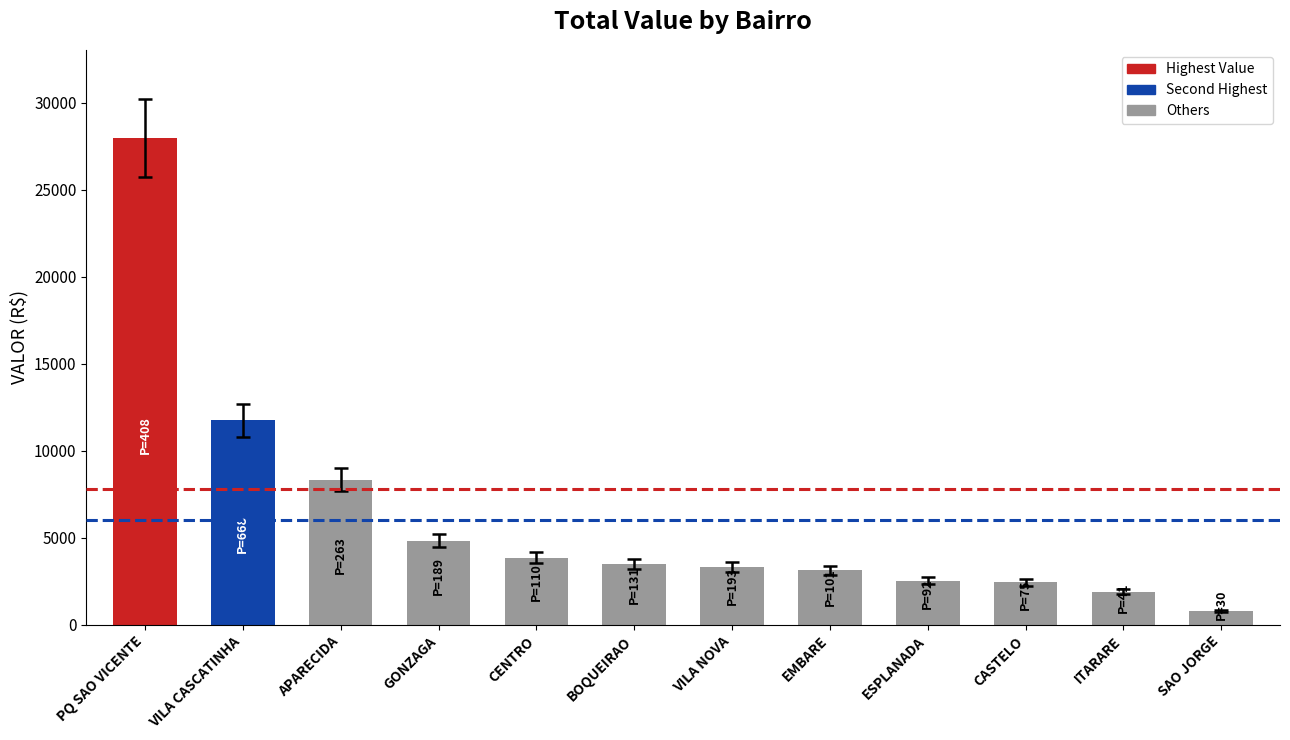

What is the ratio of the value at CENTRO to the value at ITARARE?

2.0